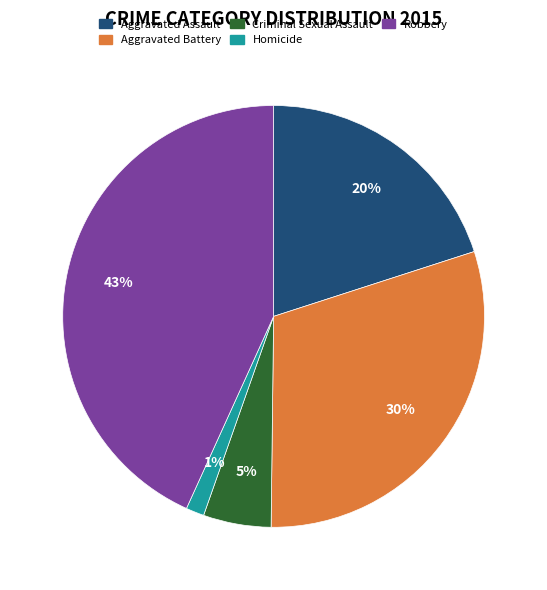

Count the number of slices in the pie.

5